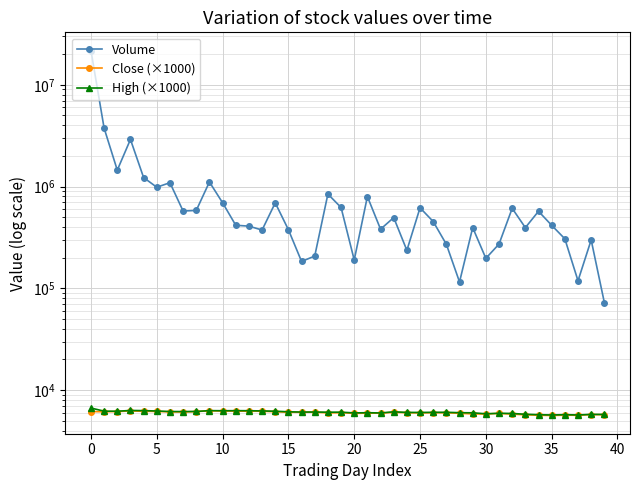

At how many categories does at least one series exceed 10924721?

1